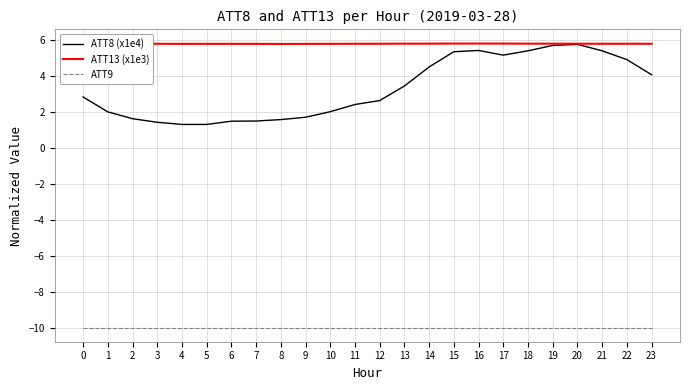

At which category does the chart reach its peak across all series?

16